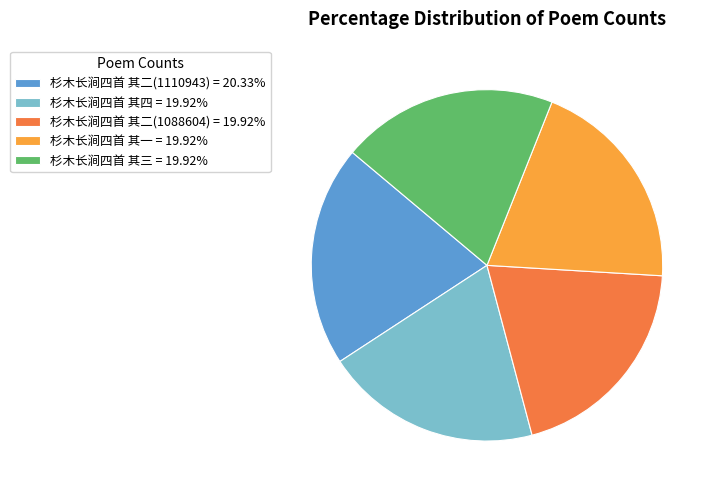

Approximately how many times larger is the value at 杉木长涧四首 其四 = 19.92% compared to 杉木长涧四首 其二(1110943) = 20.33%?

1.0